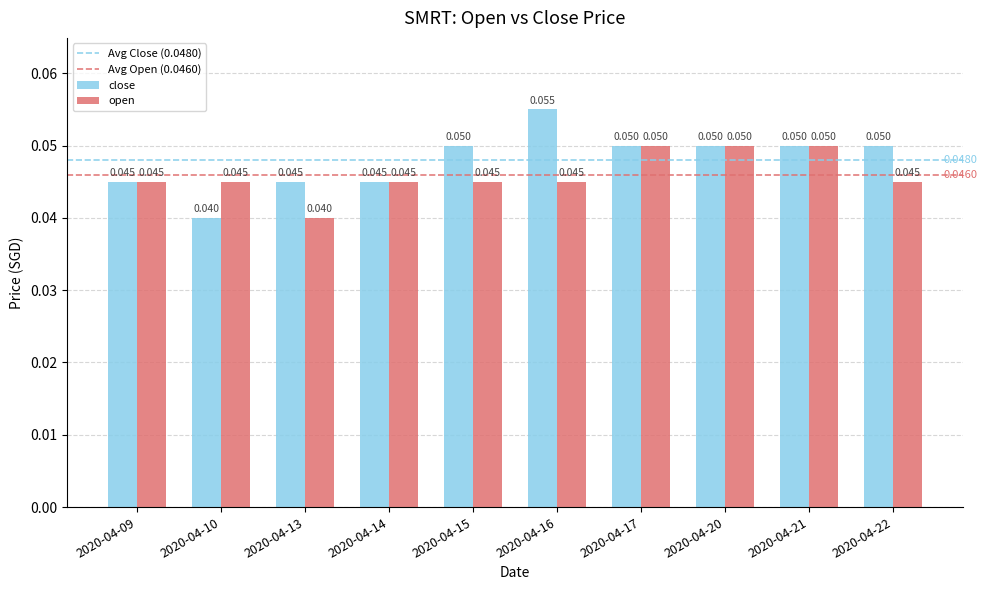

How many groups of bars are there?

10